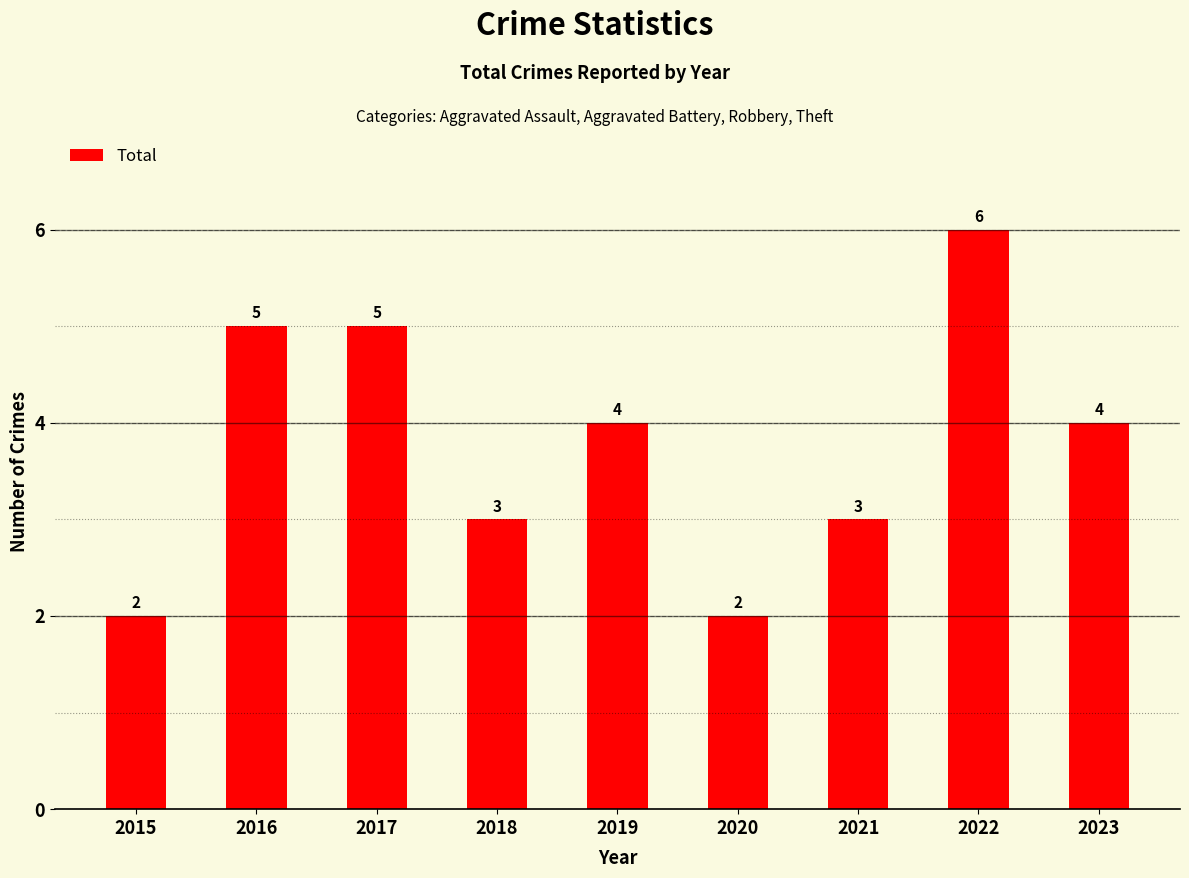

The chart shows a value of 3 at 2022. True or false?

False